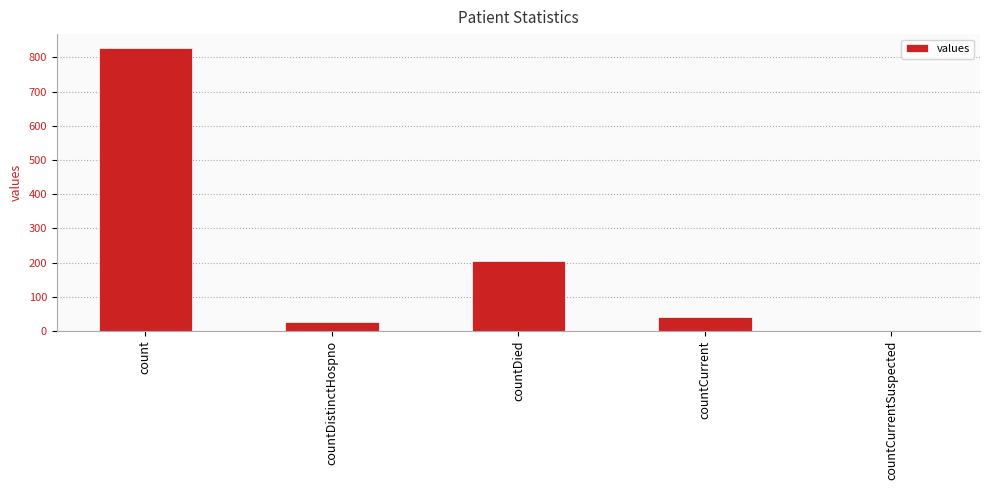

What is the maximum value shown in the chart?

827